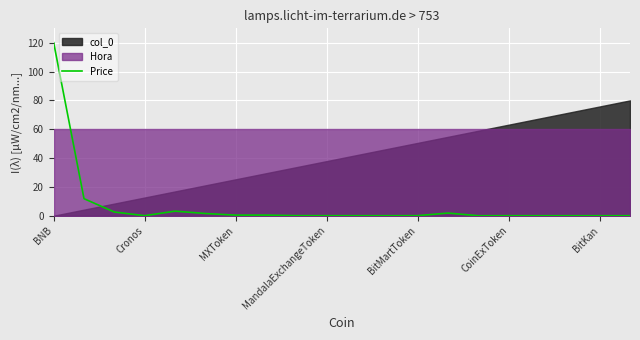

The value of Price at BitMartToken is 0.0. True or false?

True